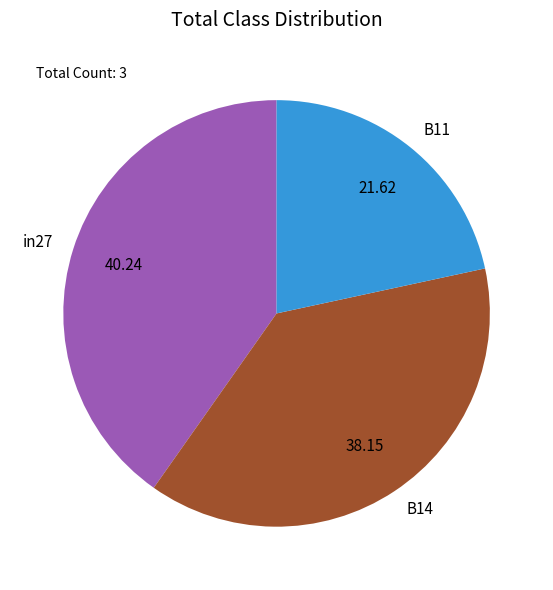

Which has a higher value, in27 or B14?

in27